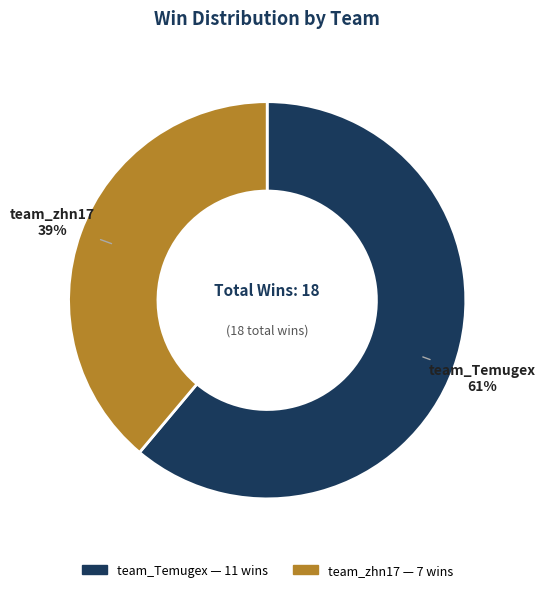

Which slice is the largest?

team_Temugex